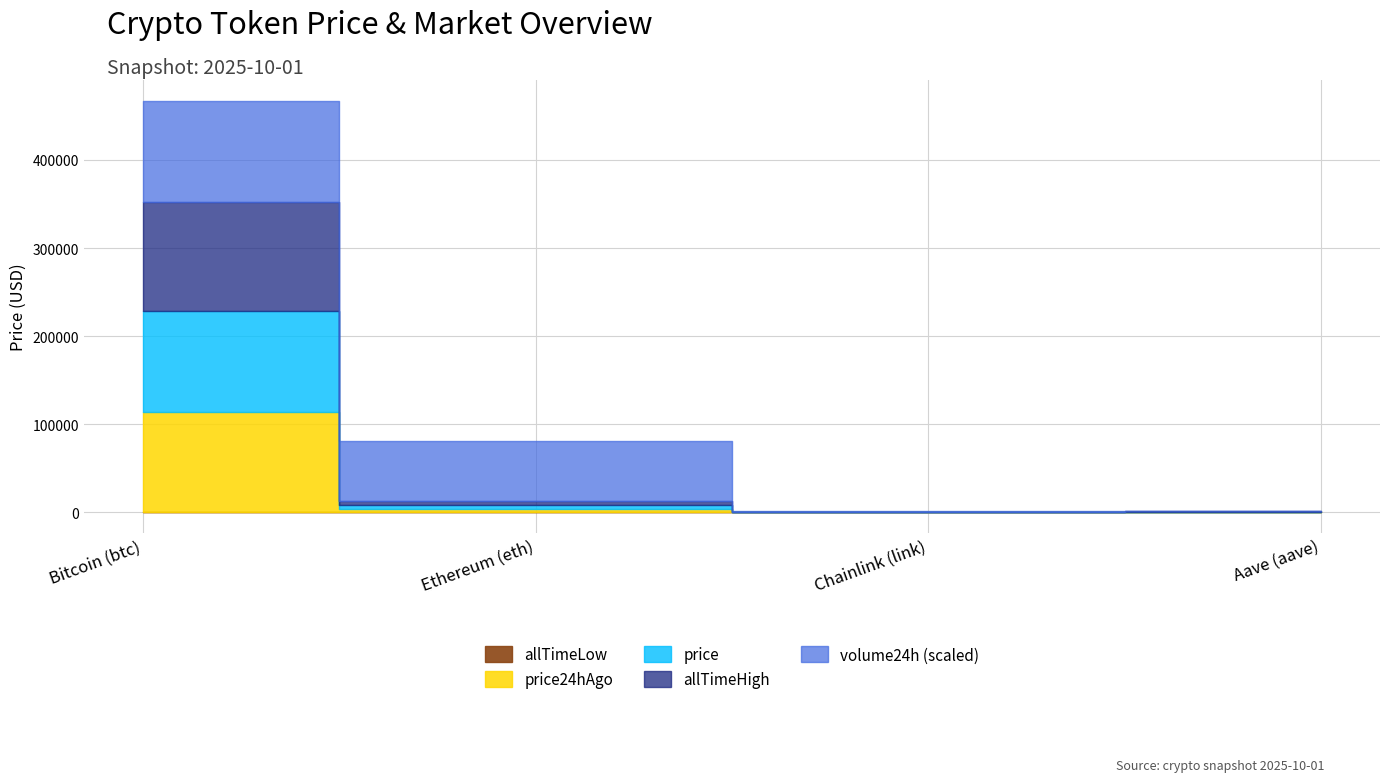

What is the maximum value for allTimeHigh?

124128.0